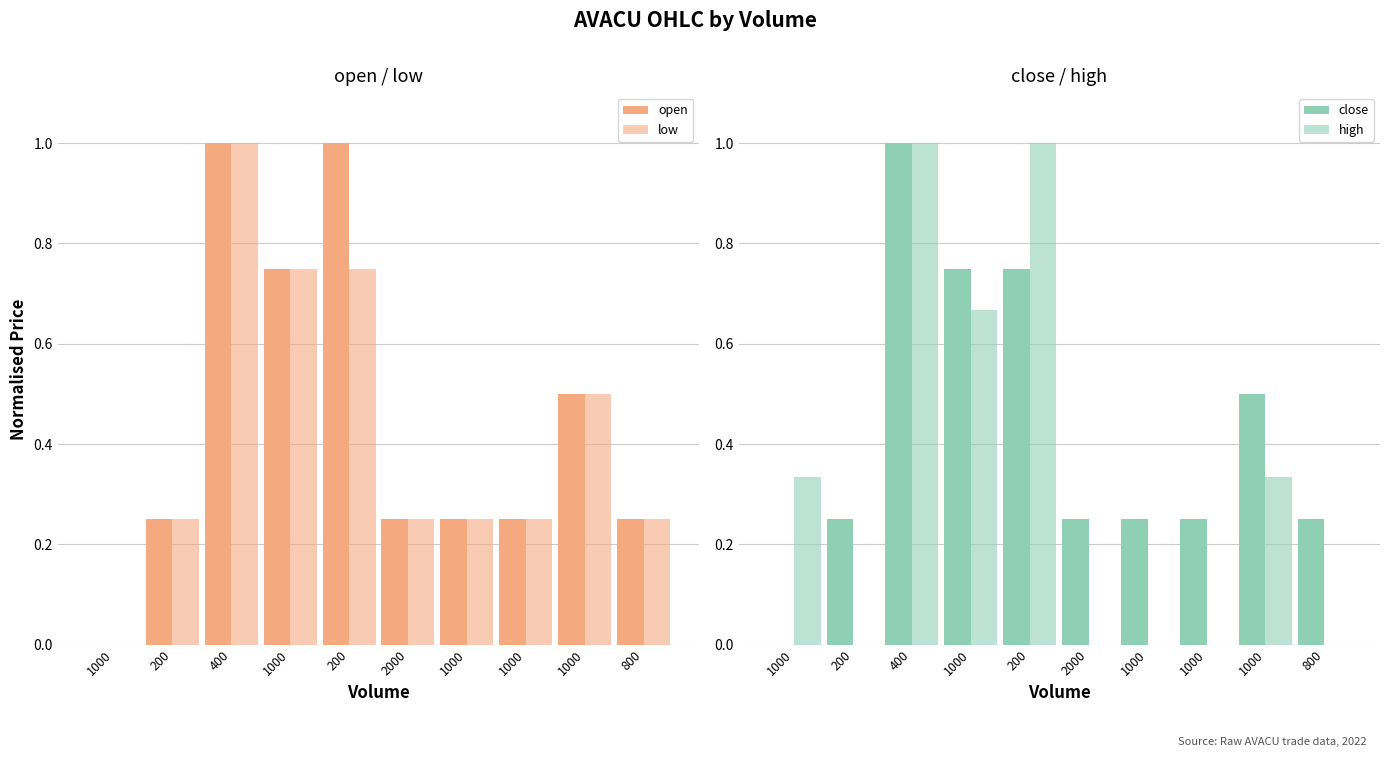

Read the close value at 800.

0.2